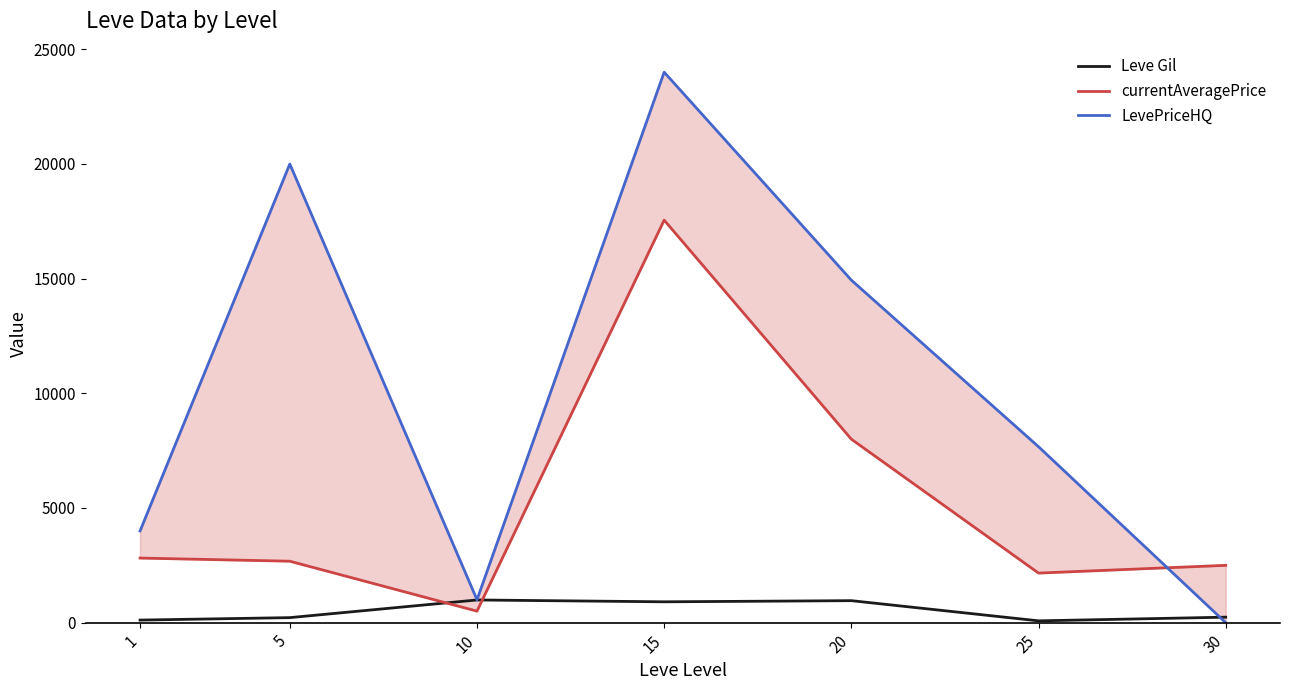

Reading right to left, extract all data points from this chart.

Leve Gil: 30=240.0	25=80.0	20=960.0	15=910.0	10=990.0	5=220.0	1=113.0
currentAveragePrice: 30=2500.0	25=2162.0	20=8000.0	15=17549.8	10=503.0	5=2680.0	1=2817.0
LevePriceHQ: 30=0.0	25=7671.0	20=14934.0	15=23999.8	10=1000.0	5=19996.5	1=3999.8